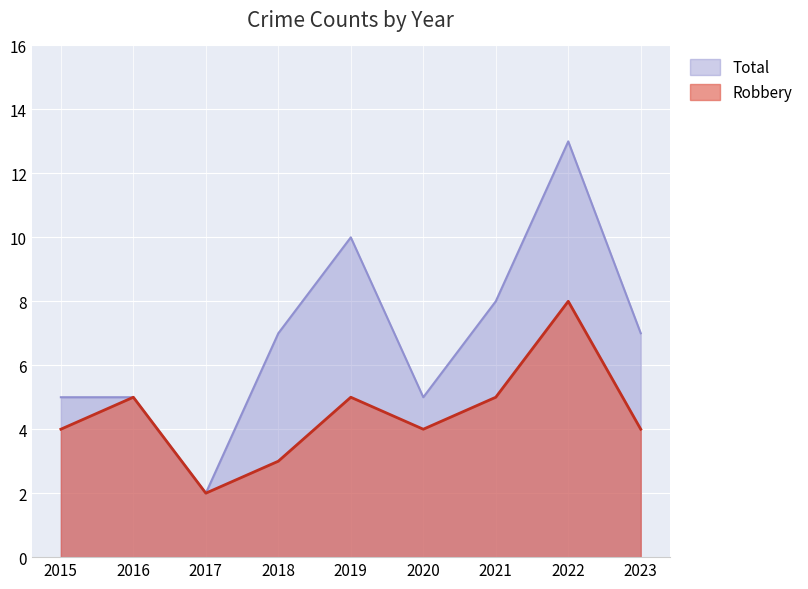

List the series in order of their overall mean, lowest first.

Robbery, Total